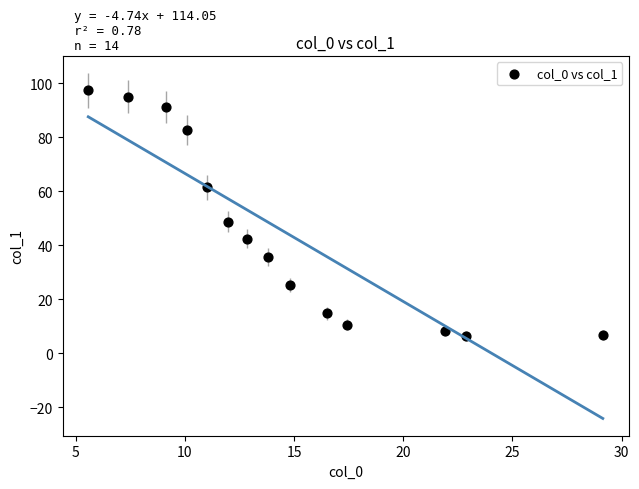

What is the range of Y values (max minus min)?

91.1